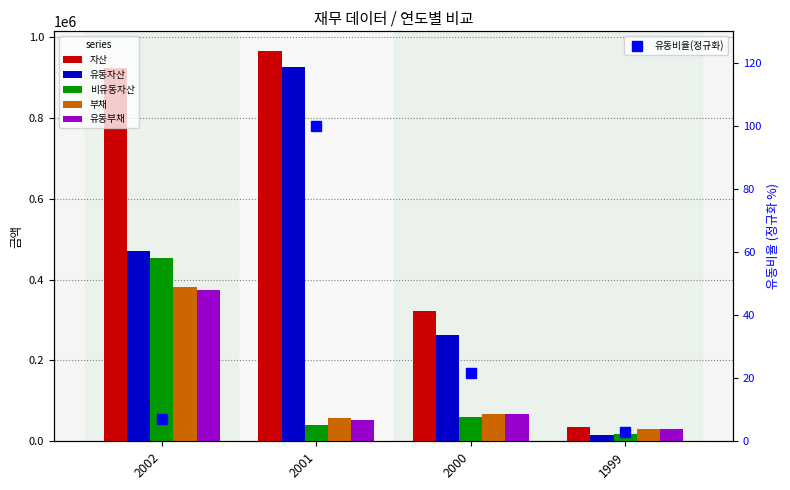

Is the value of 유동부채 at 2001 greater than the value of 유동자산 at 2001?

No